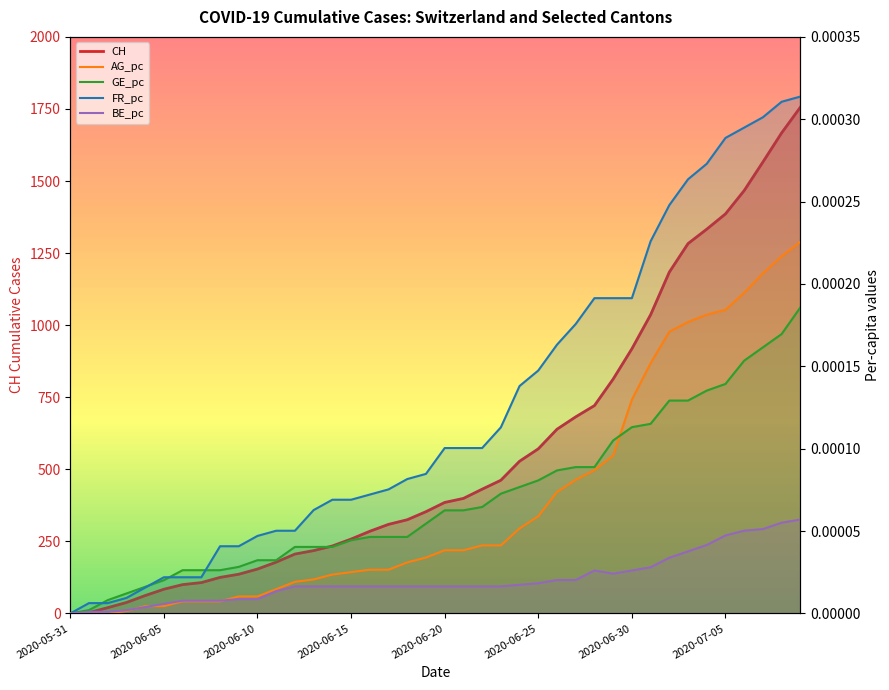

What is the label of the 36th point from the left?

2020-07-05